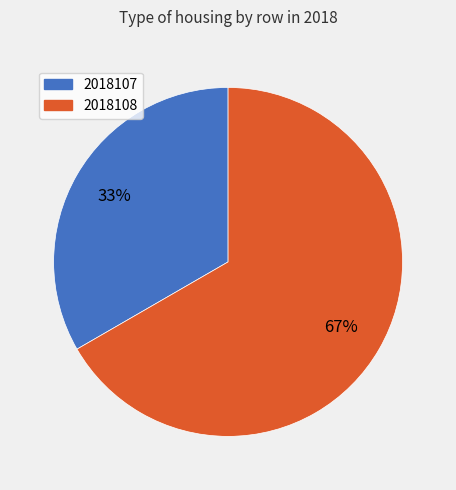

How many segments does this pie chart have?

2